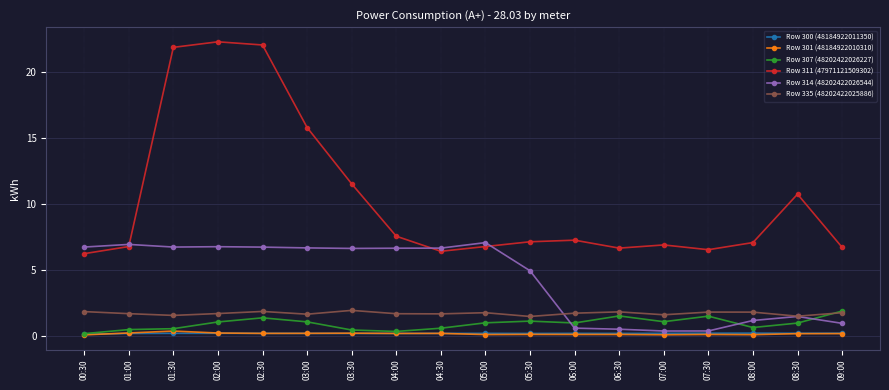

What is the difference between the maximum and second lowest values in the Row 311 (47971121509302) series?

15.8